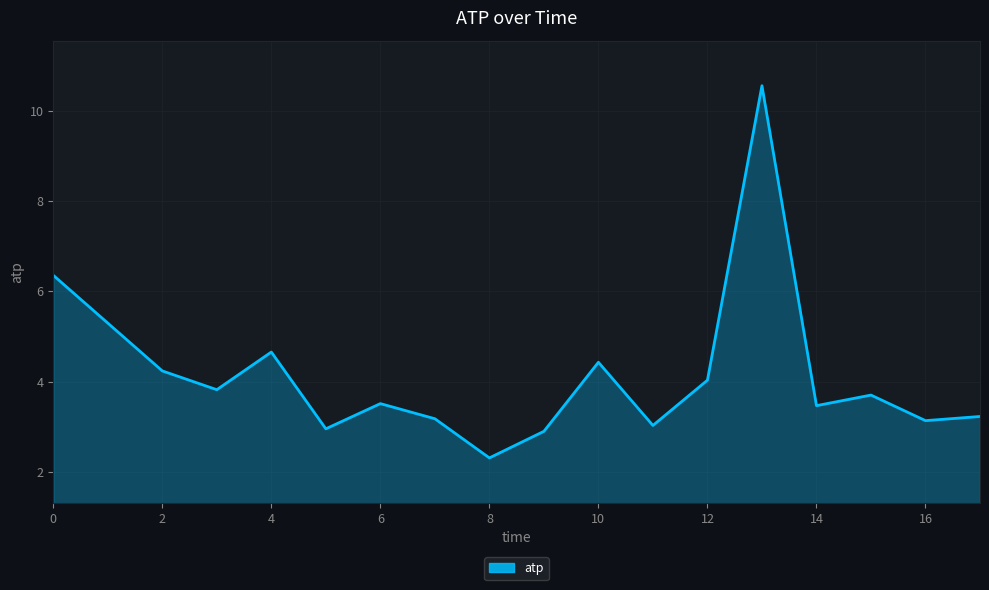

What is the difference between the maximum and minimum values?

8.2